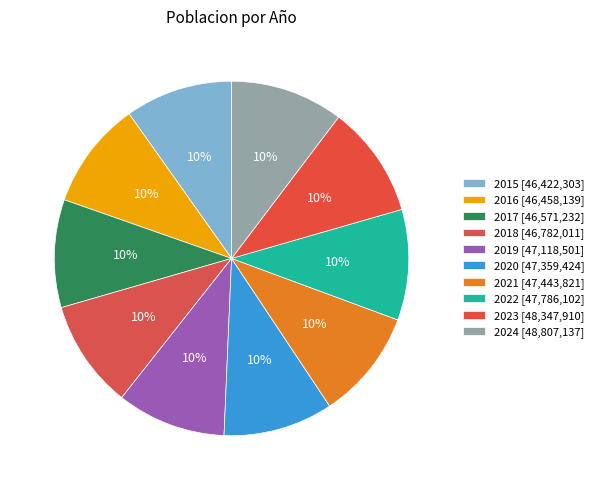

Is the sum of 2019 and 2023 greater than half?

No